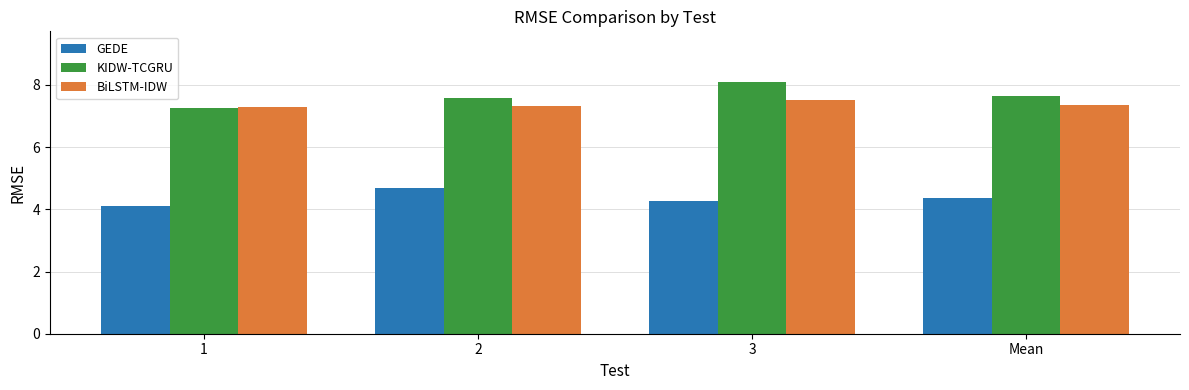

What is the difference between the highest and lowest values at 3?

3.8